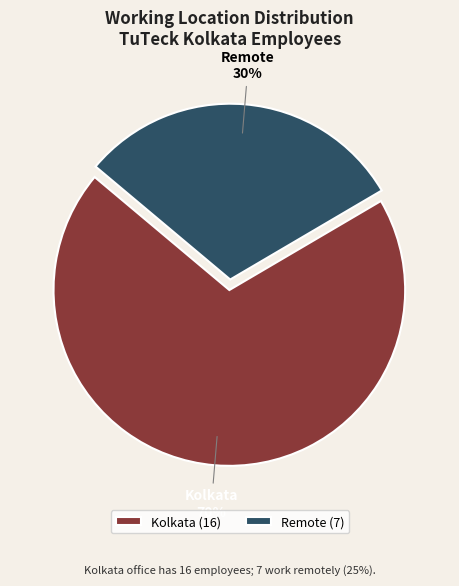

What is the ratio of the value at Remote to the value at Kolkata?

0.4